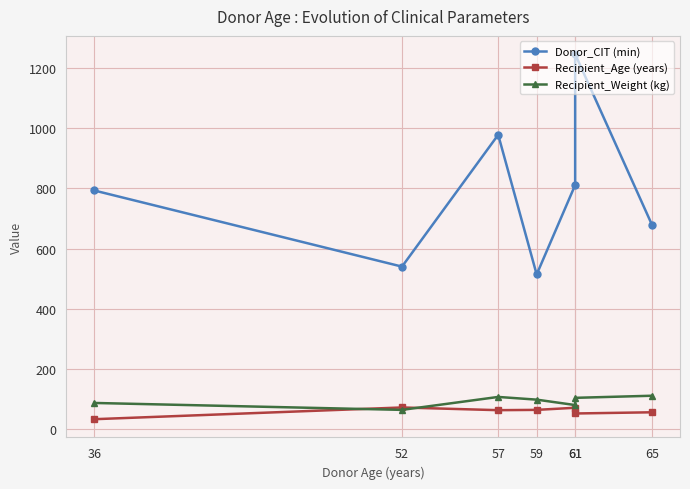

Does the chart display data point markers on the line(s)?

Yes